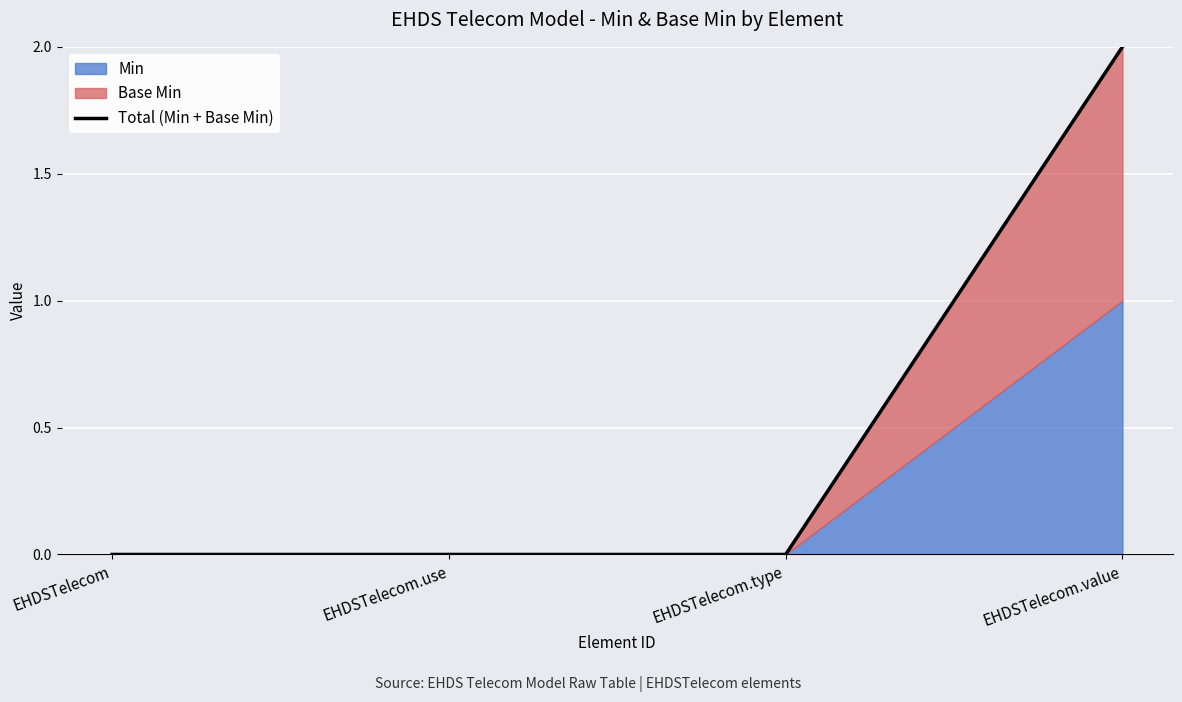

Rank the categories by value from highest to lowest.

EHDSTelecom.value, EHDSTelecom, EHDSTelecom.use, EHDSTelecom.type